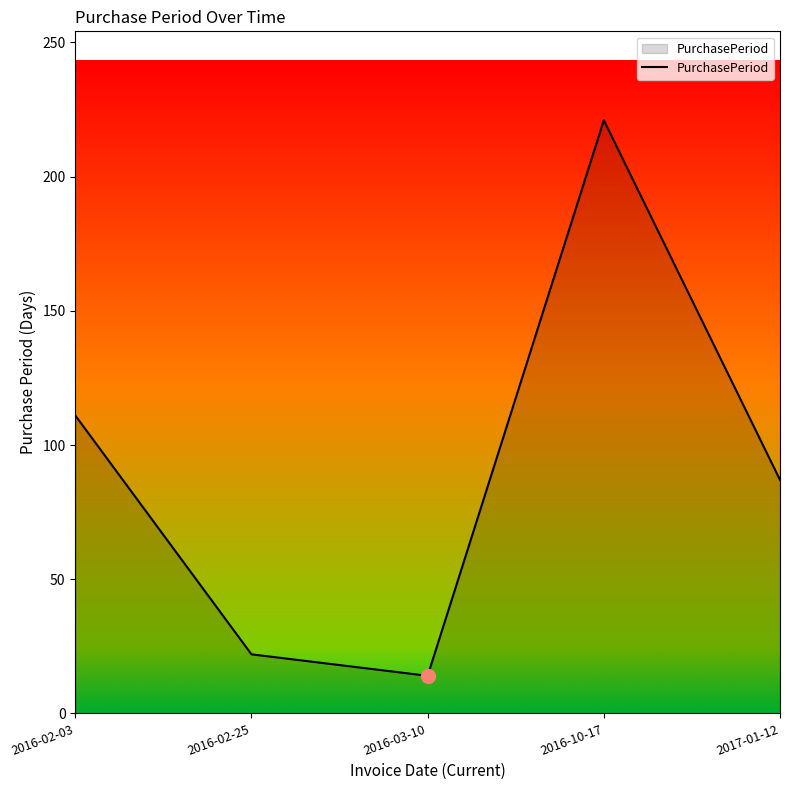

True or false: the data shows 87 at 2017-01-12.

True